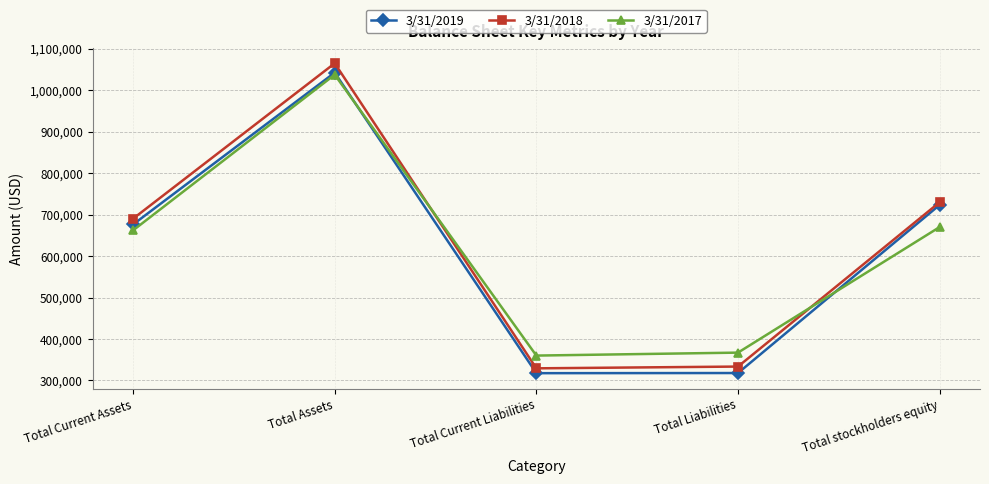

Which series has the widest spread of values?

3/31/2018